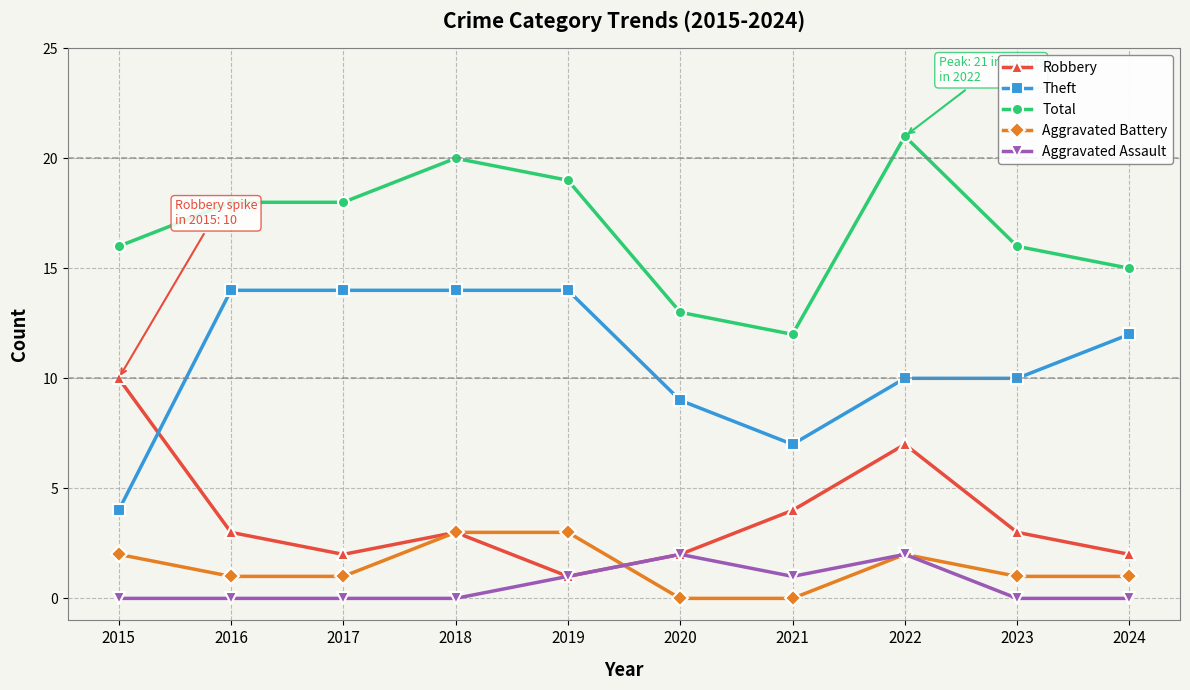

How many Robbery values are between 2 and 4?

7